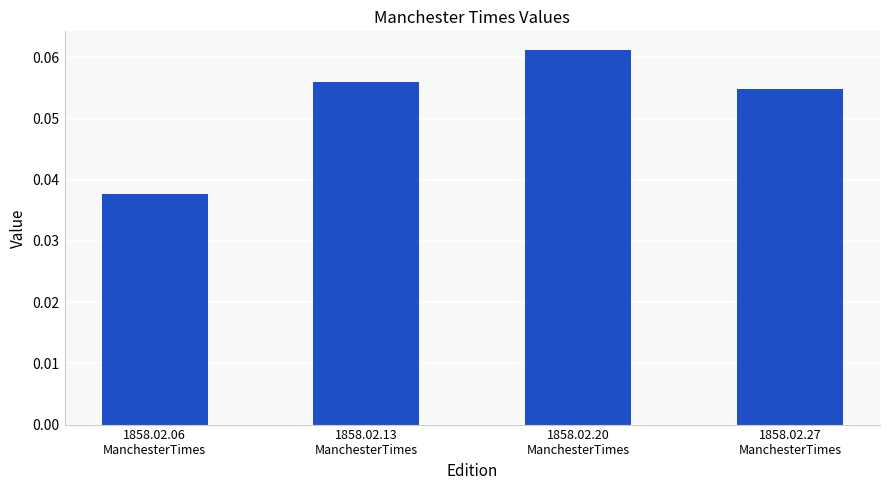

Which label corresponds to the smallest value in the chart?

1858.02.06
ManchesterTimes